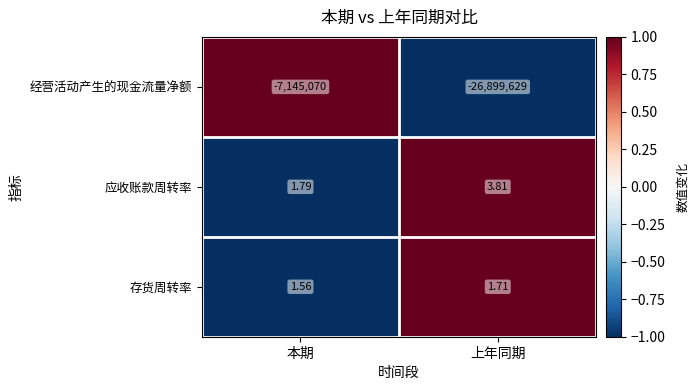

Where is 应收账款周转率 nearest to the value 2?

本期